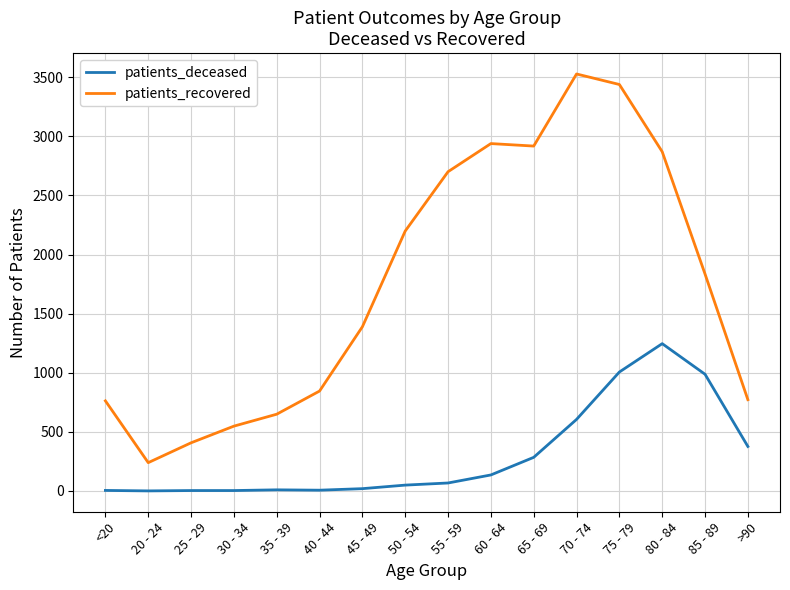

How many lines are shown in the chart?

2